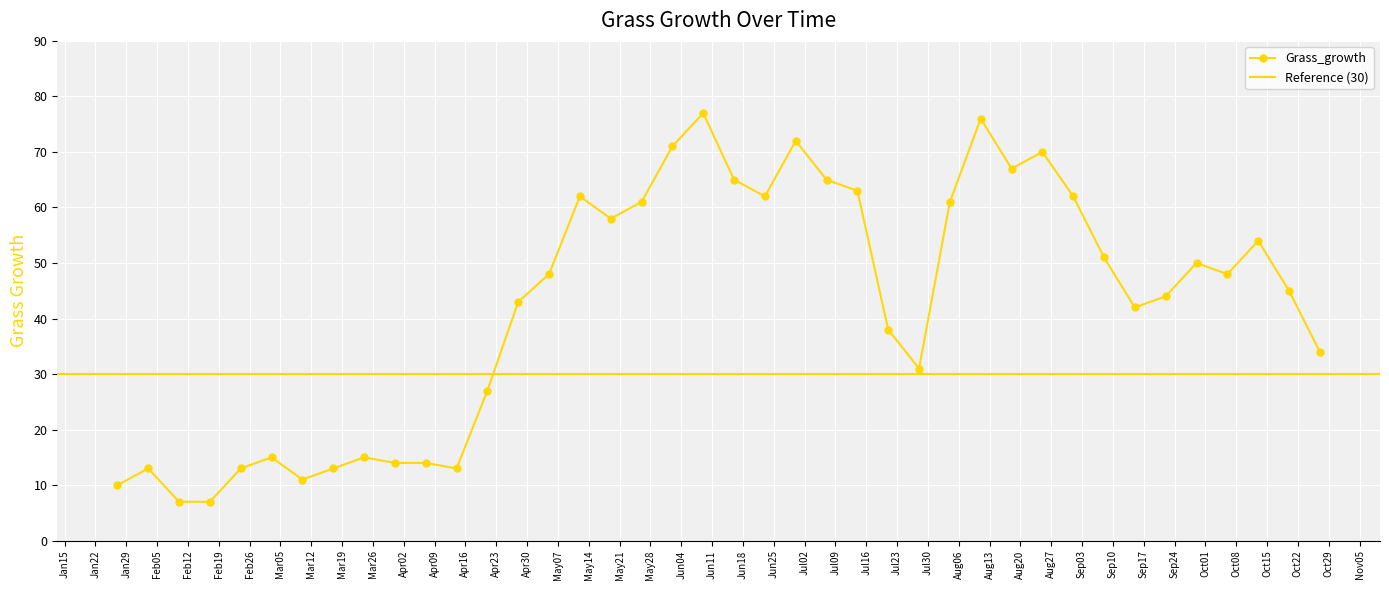

Between 2013-03-31 and 2013-08-25, which is larger?

2013-08-25